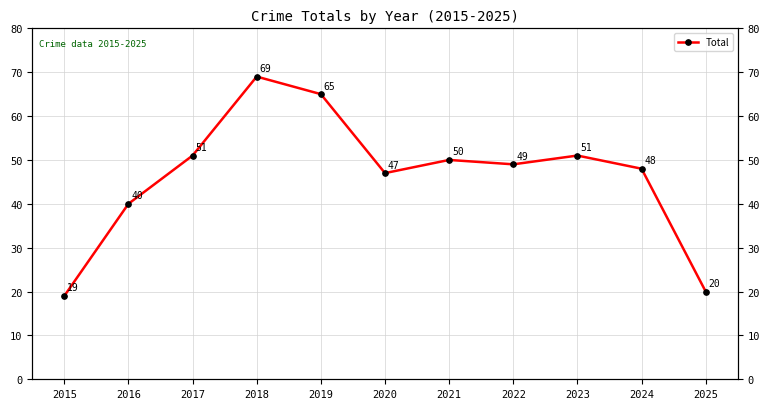

How many points are lower than both their immediate neighbors (excluding endpoints)?

2